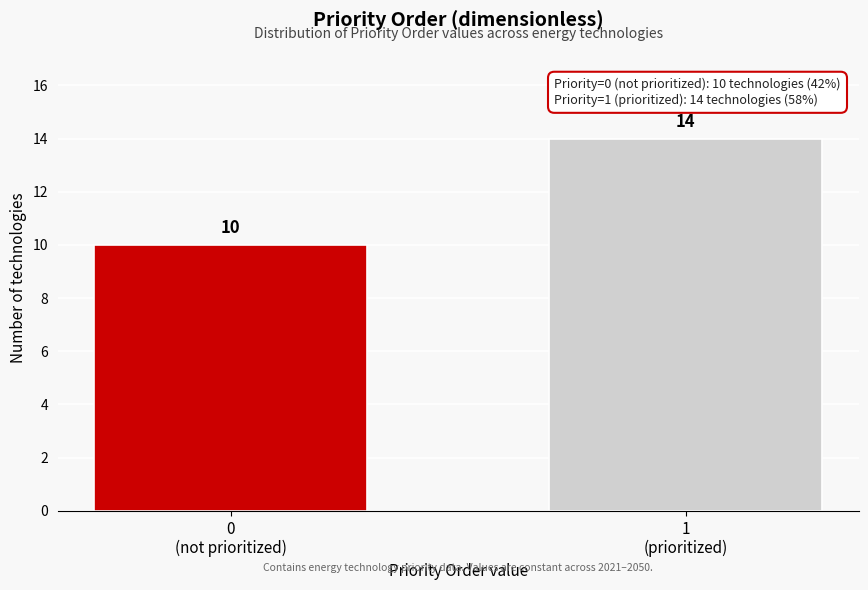

Reading left to right, extract all data points from this chart.

10	14